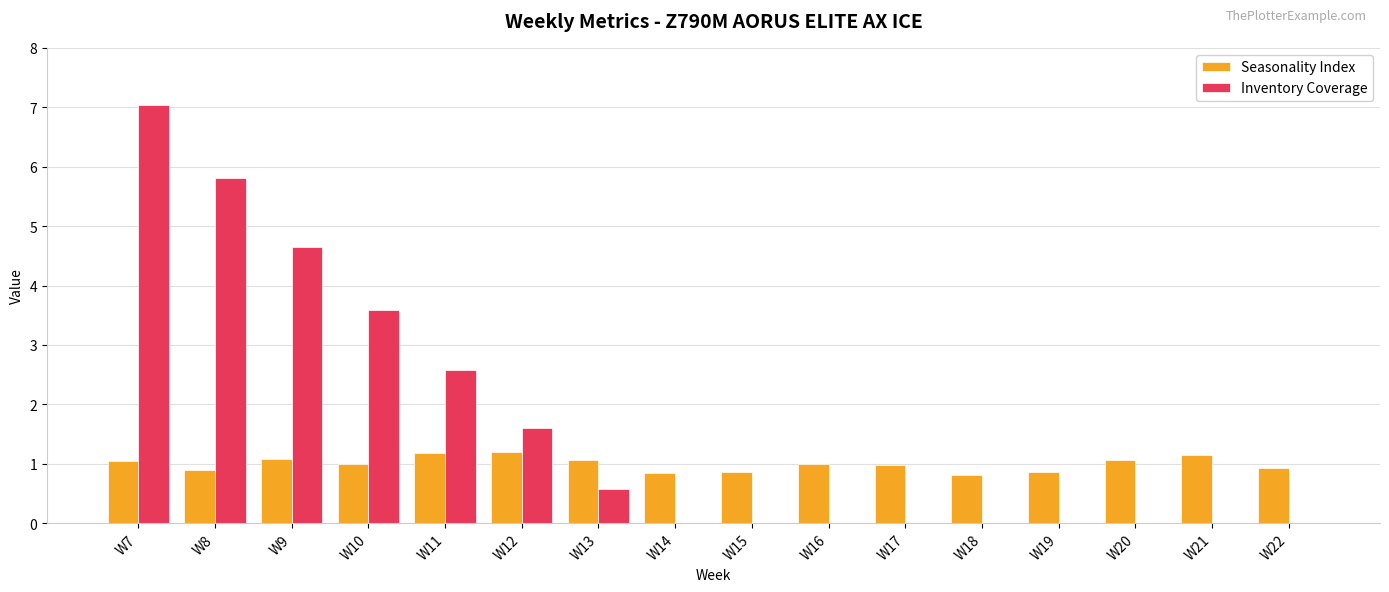

Is it true that Seasonality Index equals 0.8 at W14?

True